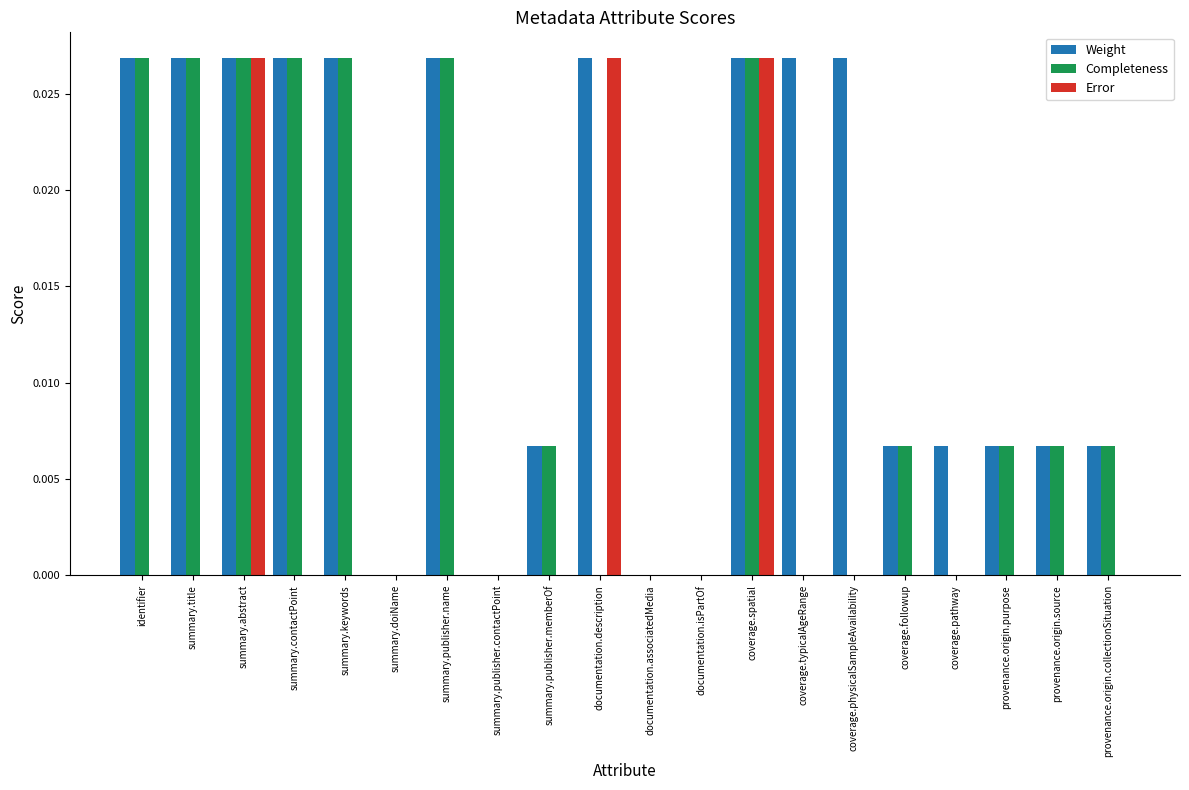

Which series has the largest total across all categories?

Weight